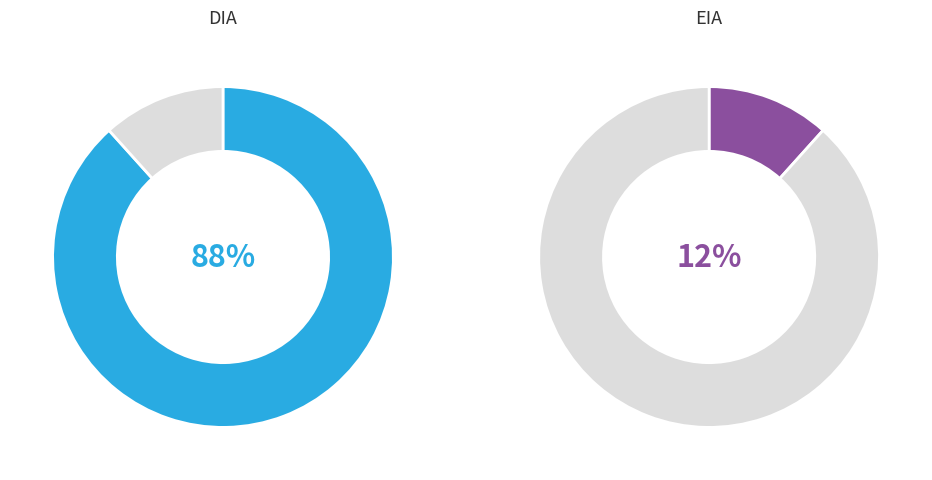

Rank the categories by value from lowest to highest.

EIA, DIA